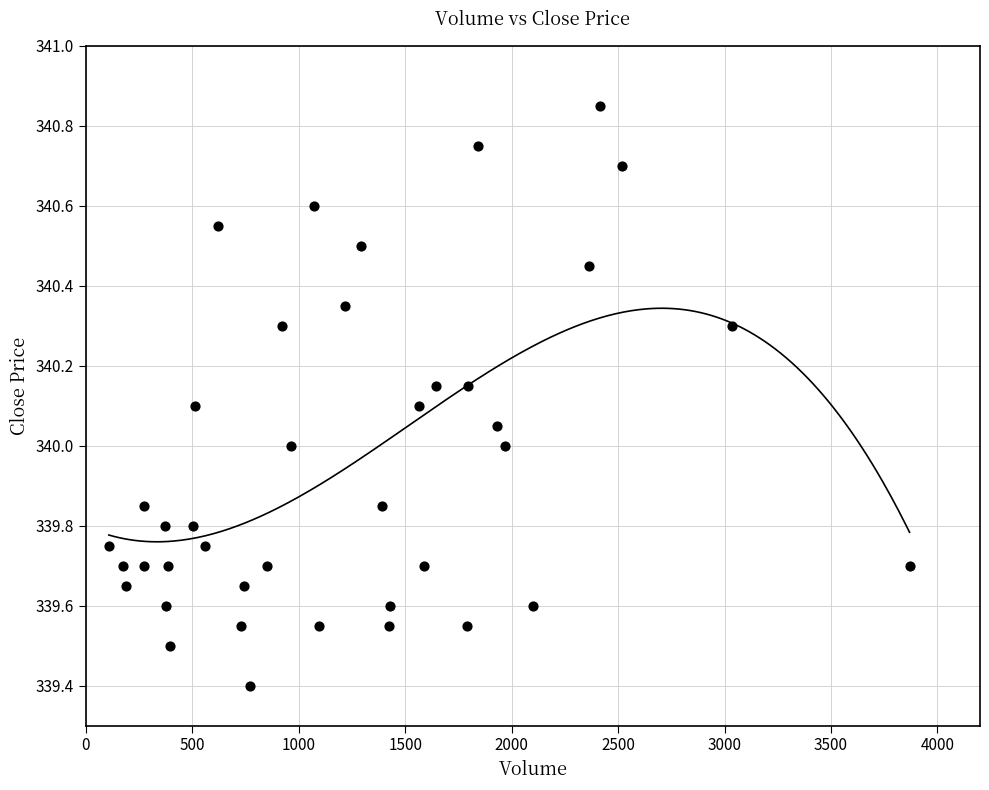

What is the range of X values (max minus min)?

3761.0